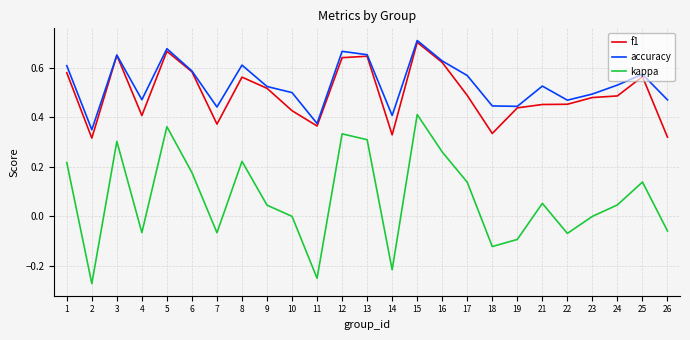

The value of f1 at 8 is 0.6. True or false?

True